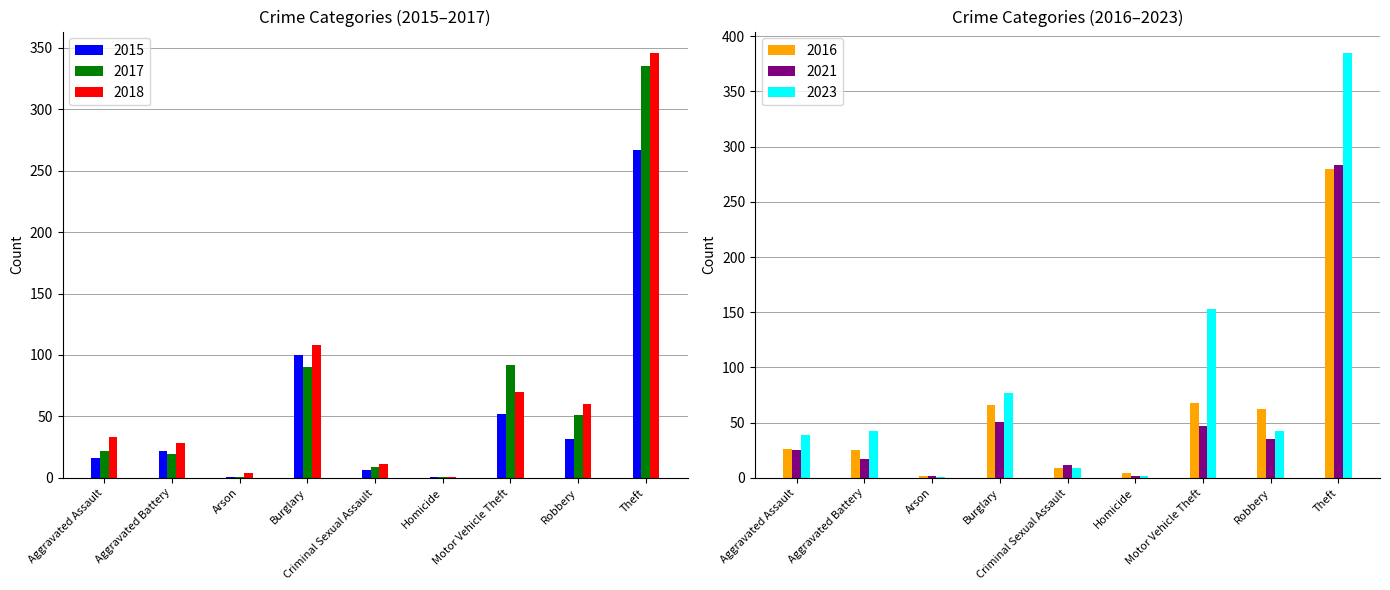

True or false: 2021 has a value of 17 at Aggravated Battery.

True